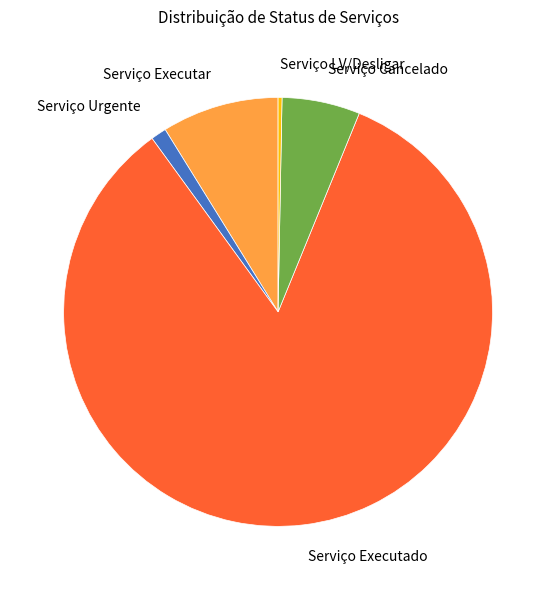

Rank the categories by value from lowest to highest.

Serviço LV/Desligar, Serviço Urgente, Serviço Cancelado, Serviço Executar, Serviço Executado